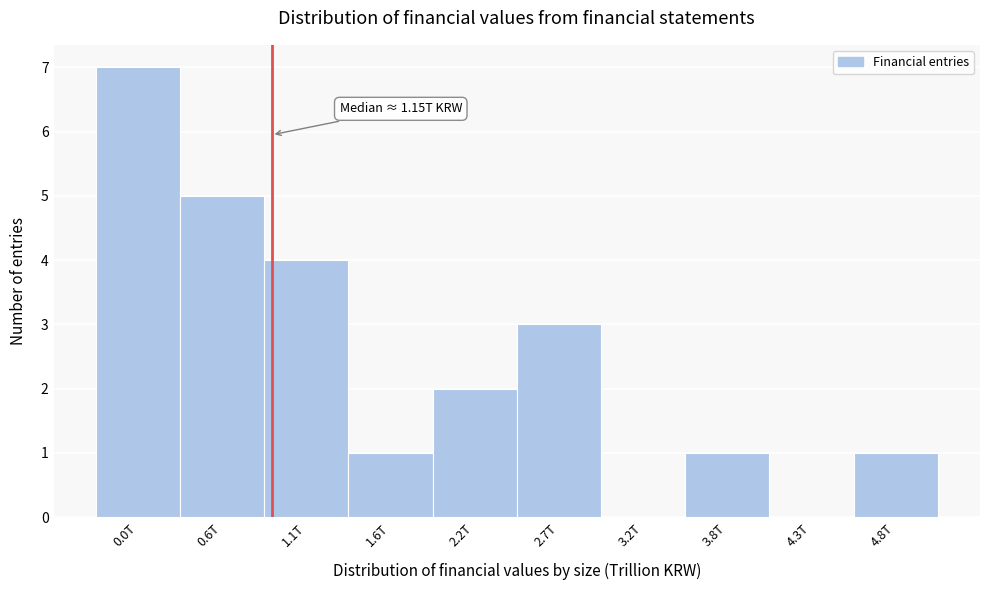

Reading right to left, transcribe all the data shown in this chart.

4.8T=1	4.3T=0	3.8T=1	3.2T=0	2.7T=3	2.2T=2	1.6T=1	1.1T=4	0.6T=5	0.0T=7